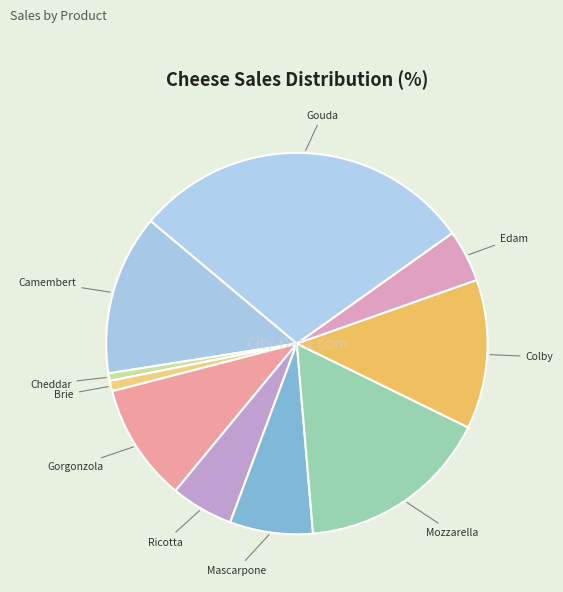

The Colby slice represents 1% of the pie. True or false?

False